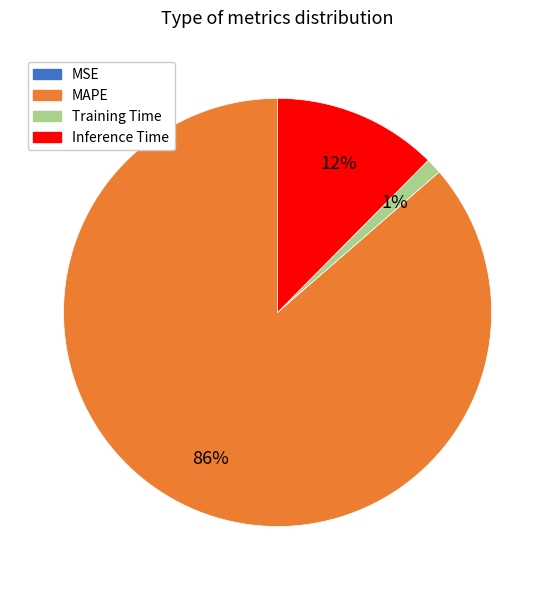

Between Inference Time and MAPE, which is larger?

MAPE